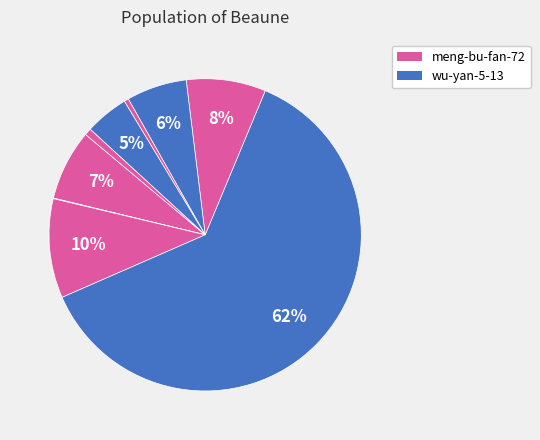

How many slices are in this pie chart?

9